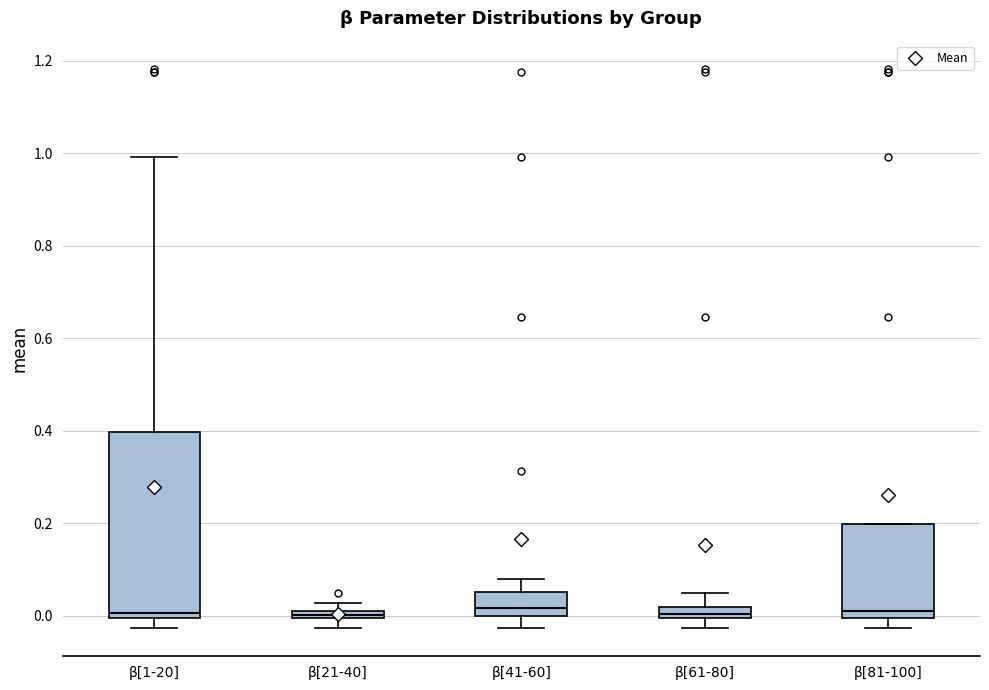

Where does the lower whisker of the box for β[21-40] end on the y-axis? The values are not printed on the chart, so give them approximately, as read against the axis.

-0.02